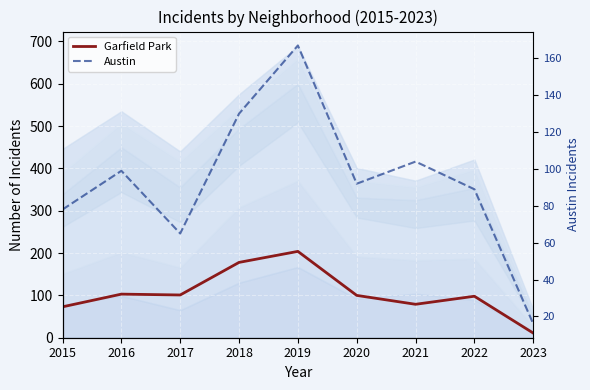

The Garfield Park series shows 107 at 2015. True or false?

False